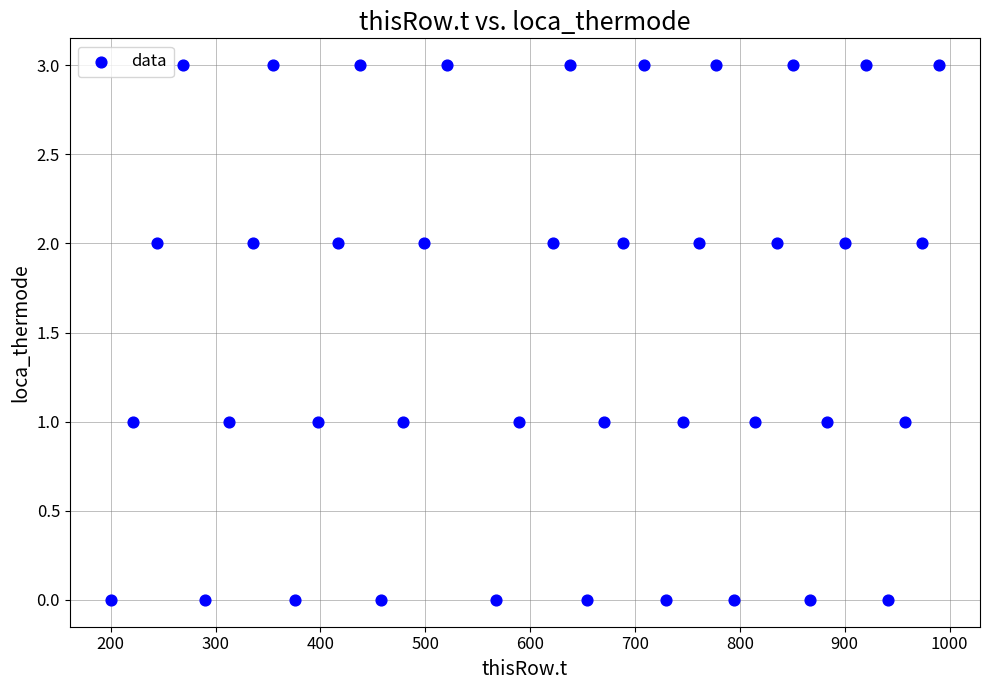

How many data points are displayed?

40